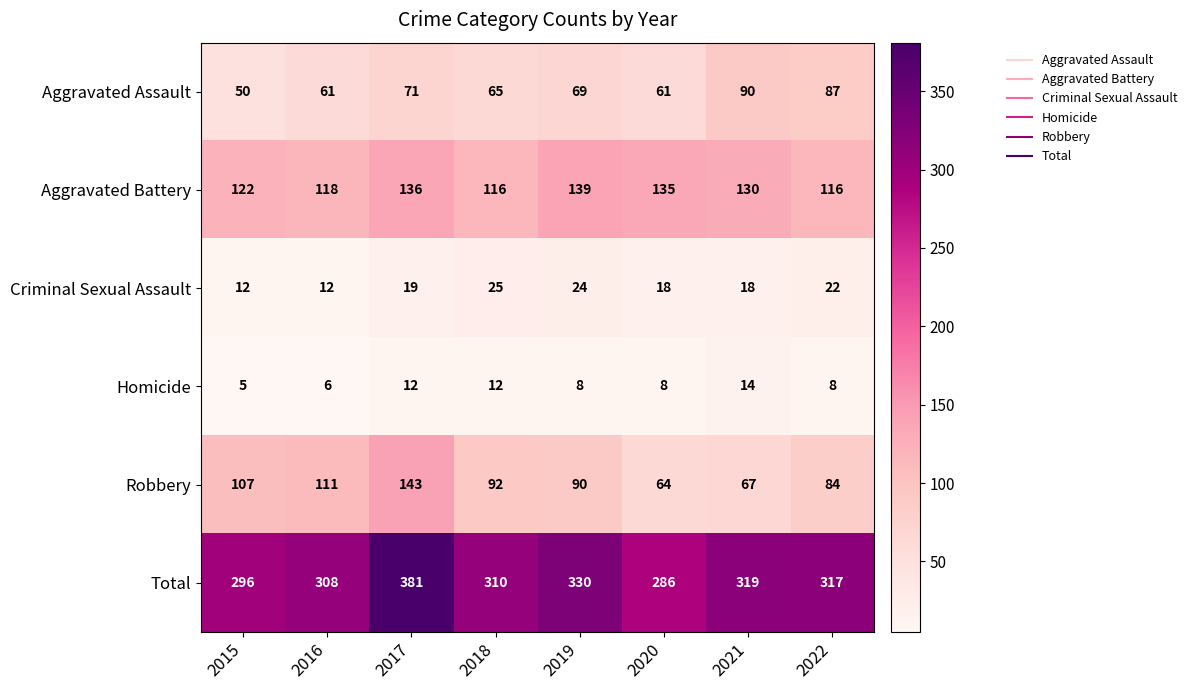

What is the smallest value displayed?

5